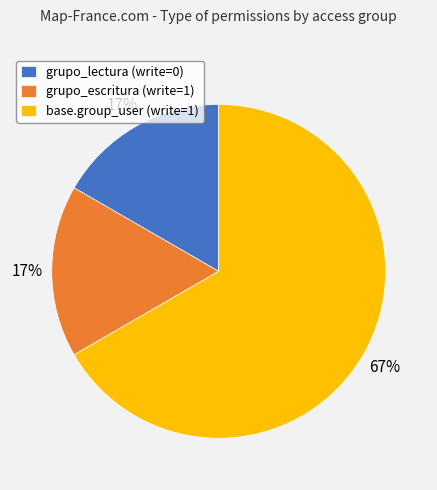

To the nearest percent, what is the average slice percentage?

33%